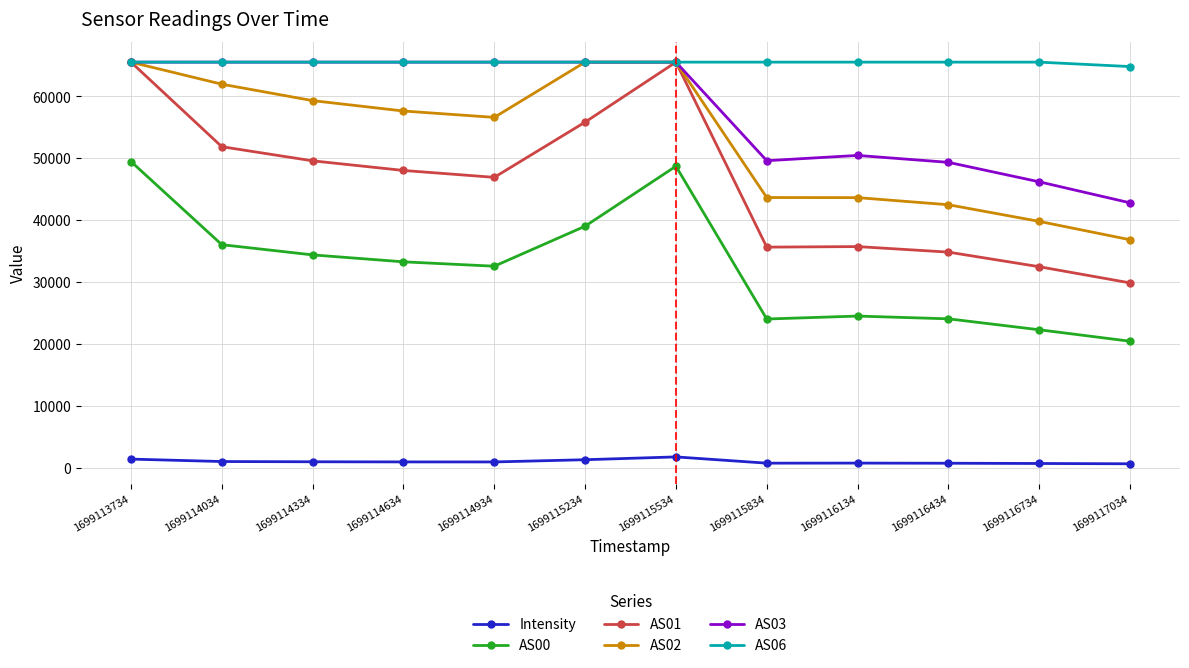

True or false: AS00 and AS06 cross at least once.

False